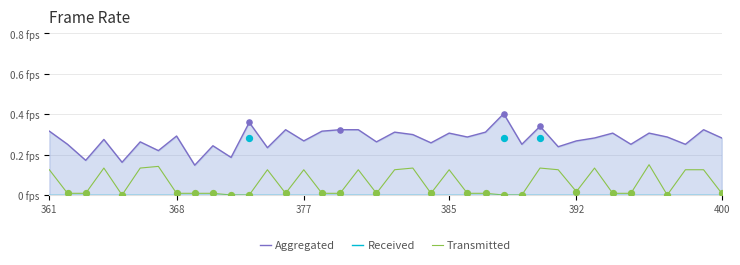

Is the value of Transmitted at 35 greater than the value of Received at 28?

Yes